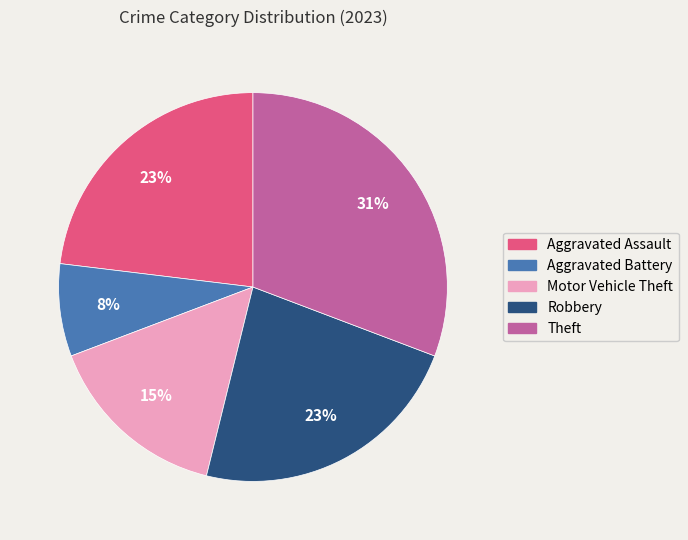

To the nearest percent, what portion does Motor Vehicle Theft represent?

15%